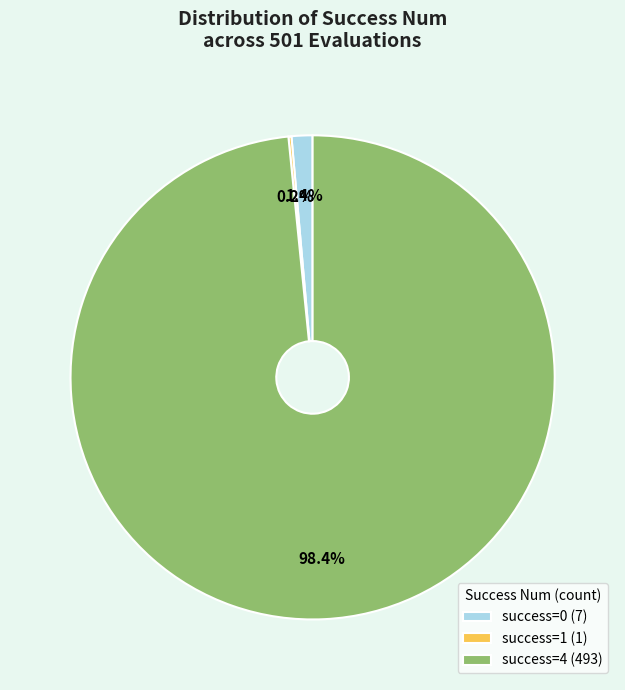

Is there any slice that represents more than half of the pie?

Yes